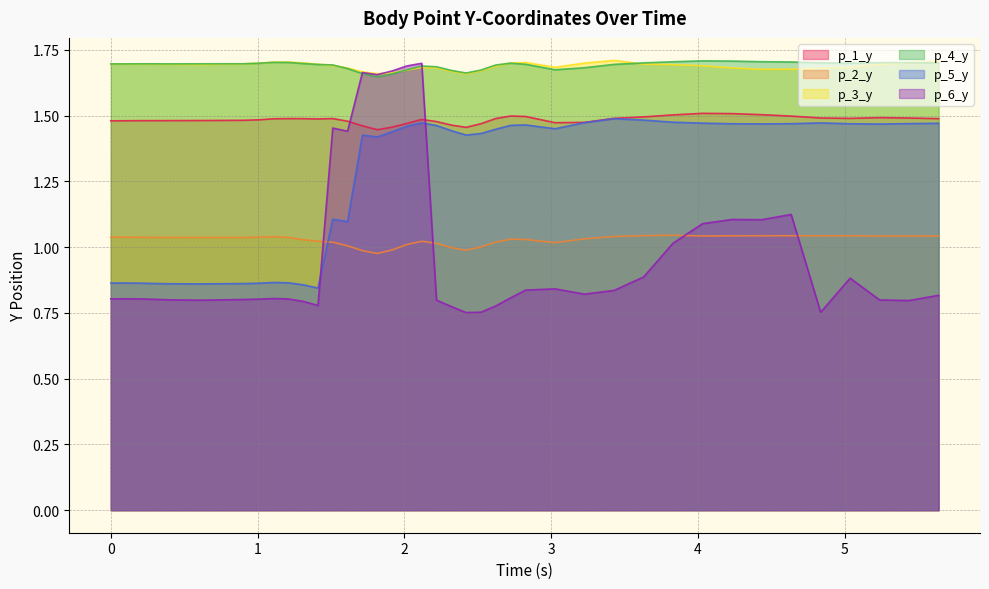

Which category has the highest value across all series?

3.428162097930908